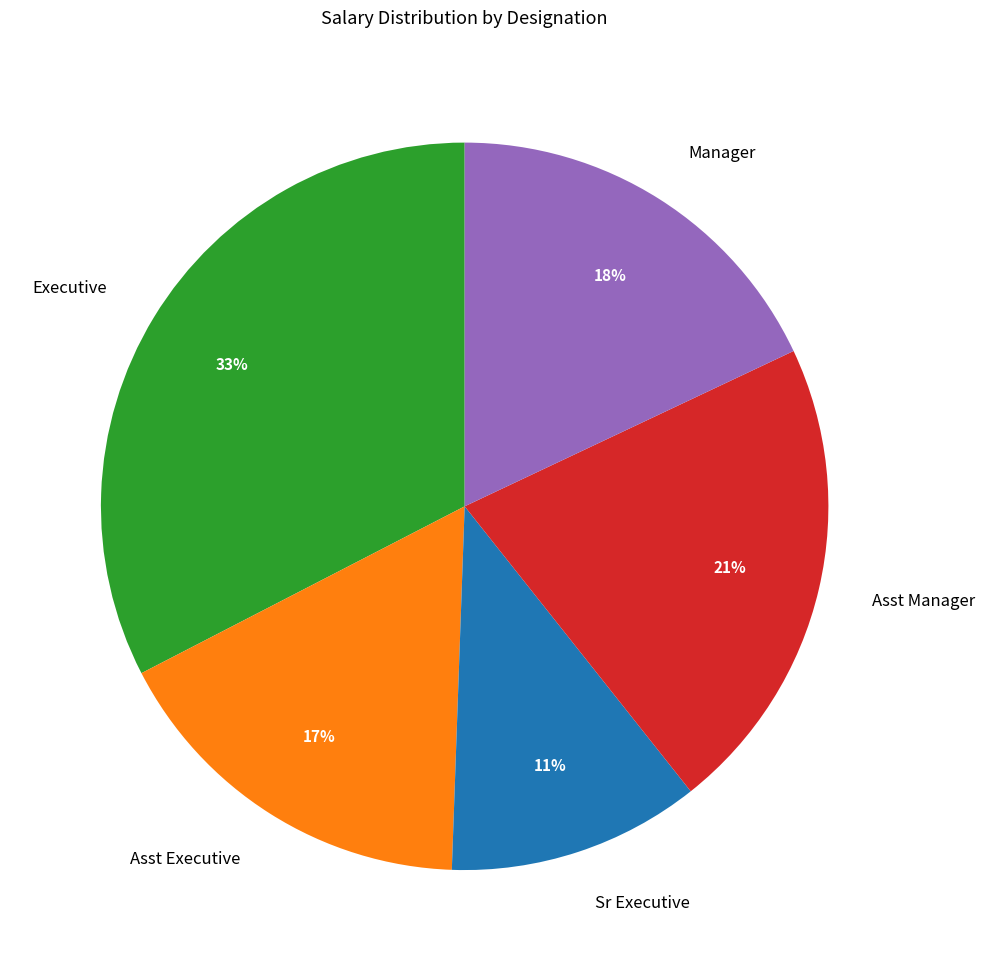

To the nearest percent, what is the combined percentage of Manager and Executive?

51%